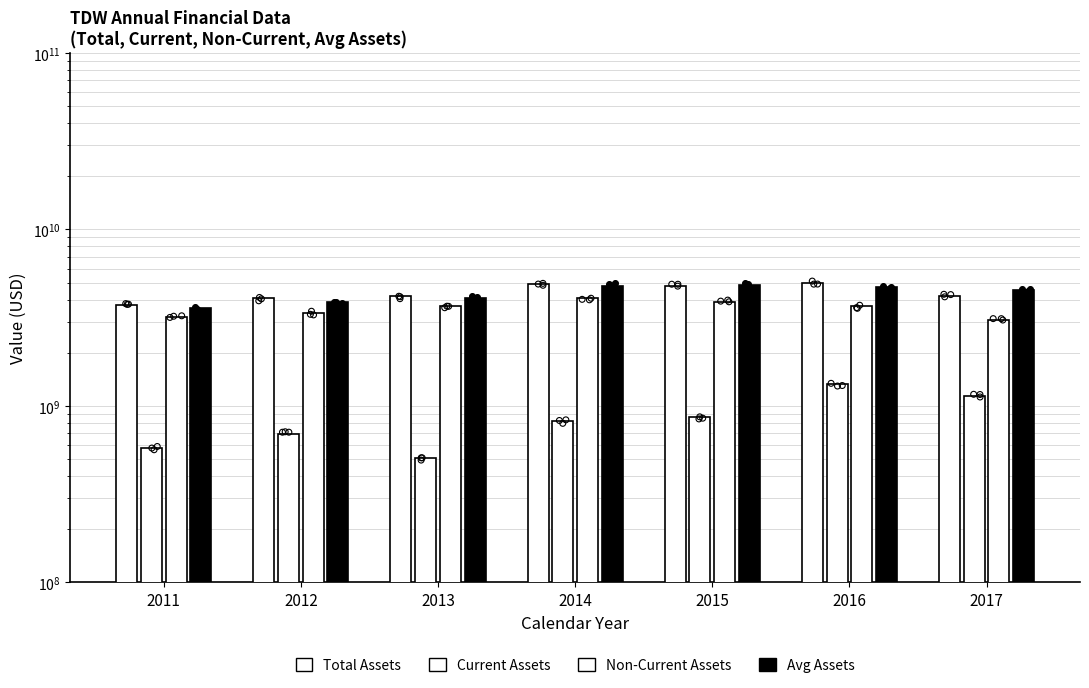

Which series contains the highest Y value?

Total Assets